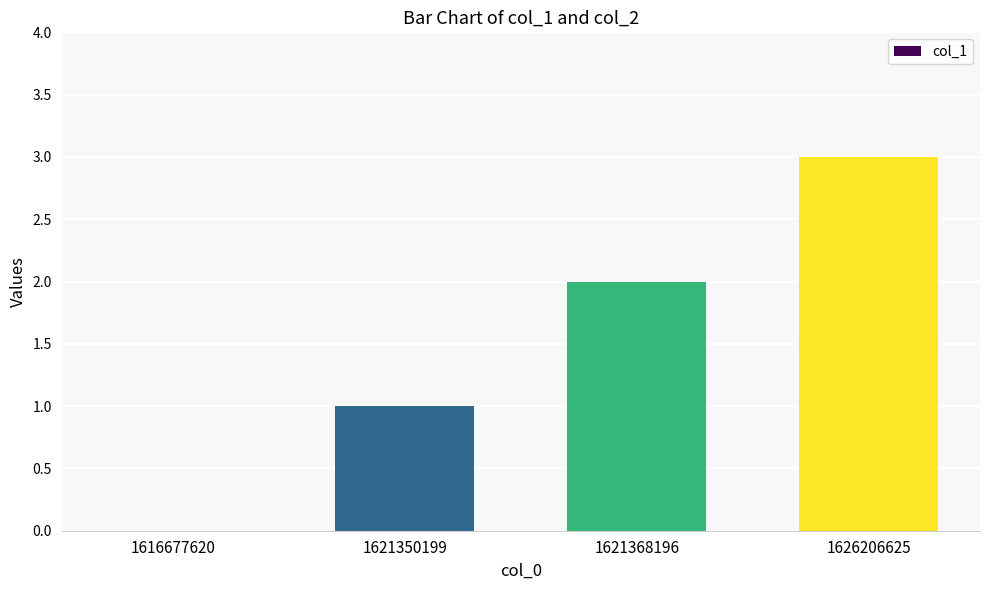

Reading left to right, what are all the values shown in this chart?

1616677620=0	1621350199=1	1621368196=2	1626206625=3